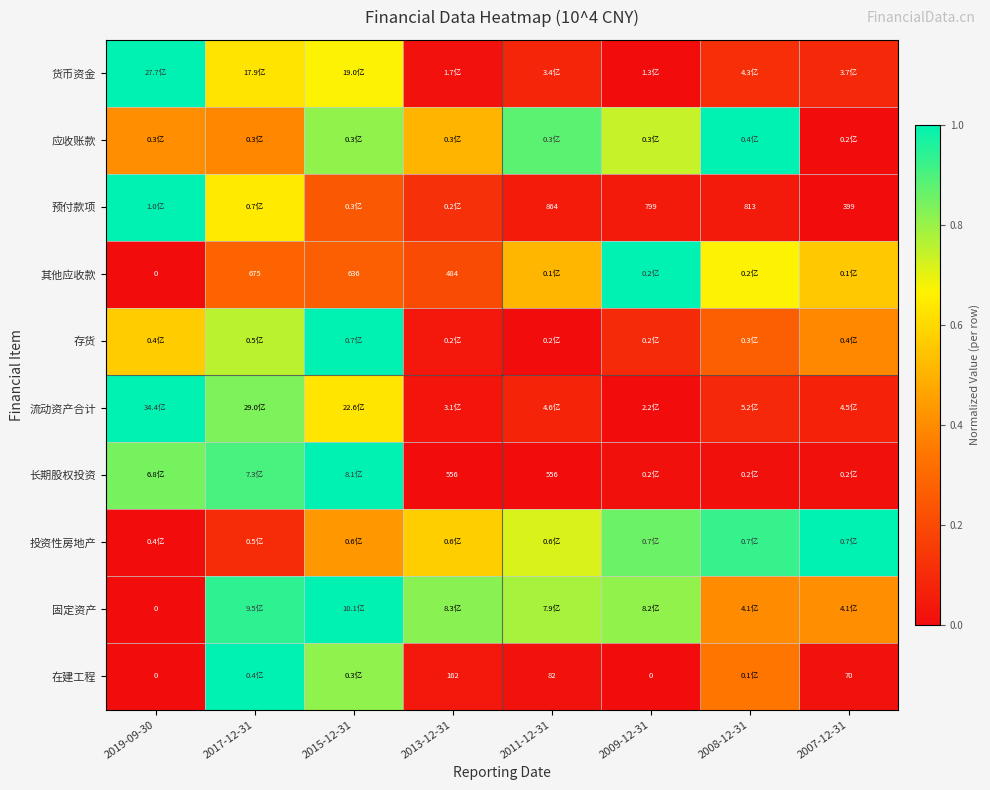

List the labels in order of 应收账款 value, largest first.

2008-12-31, 2011-12-31, 2015-12-31, 2009-12-31, 2013-12-31, 2019-09-30, 2017-12-31, 2007-12-31